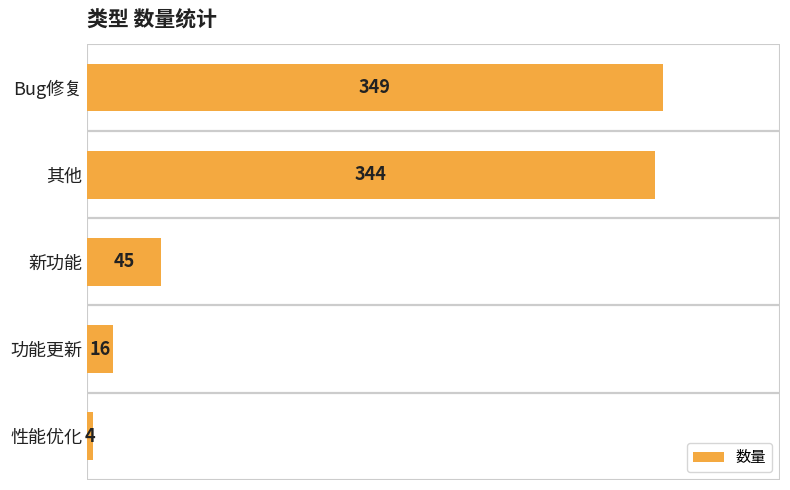

The chart shows a value of 4 at 性能优化. True or false?

True